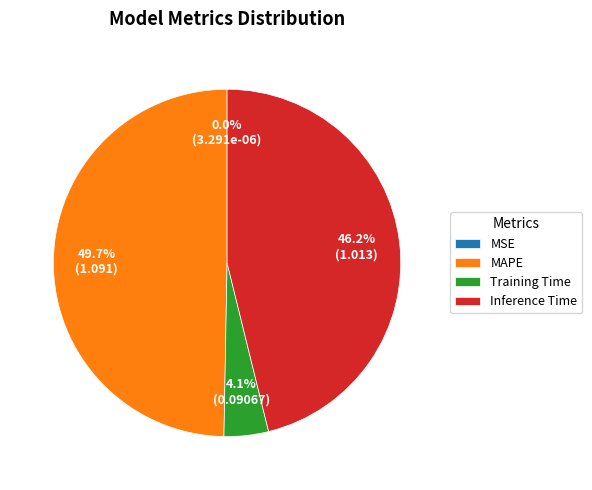

What percentage is the Training Time slice, to the nearest percent?

4%